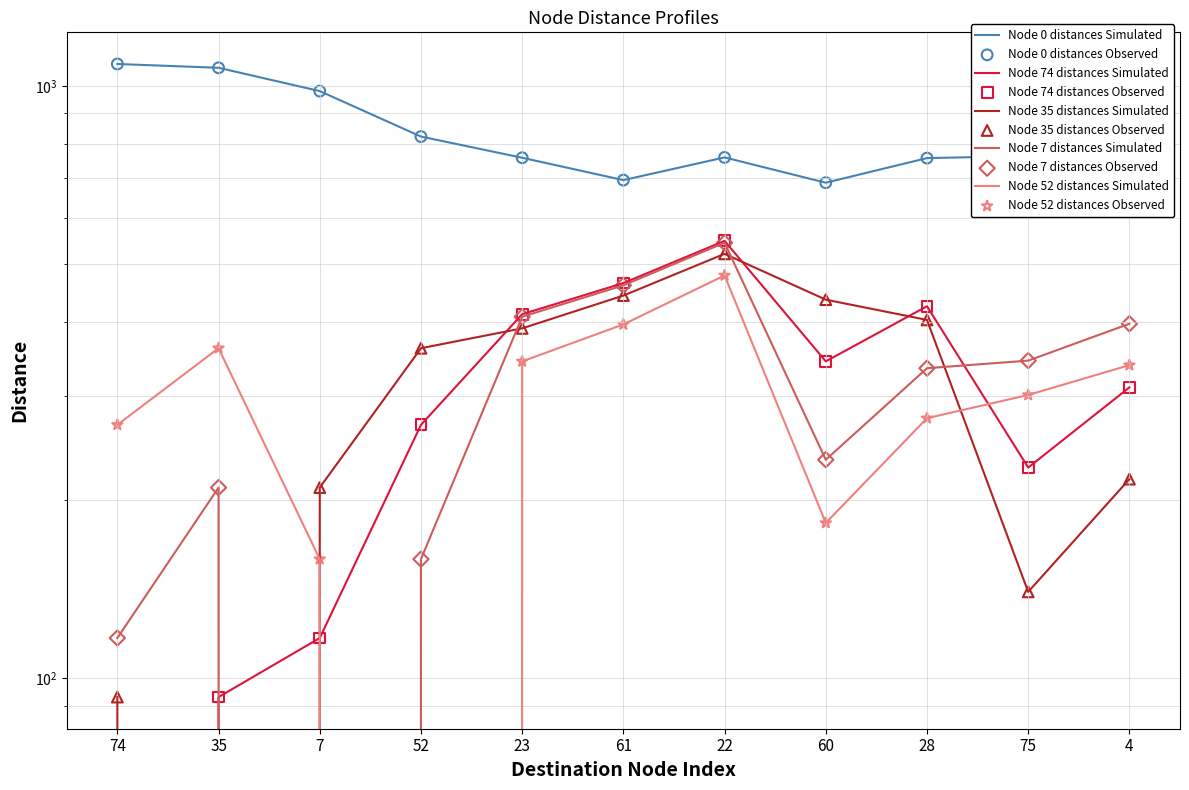

What is the total value across all series at 61?

2459